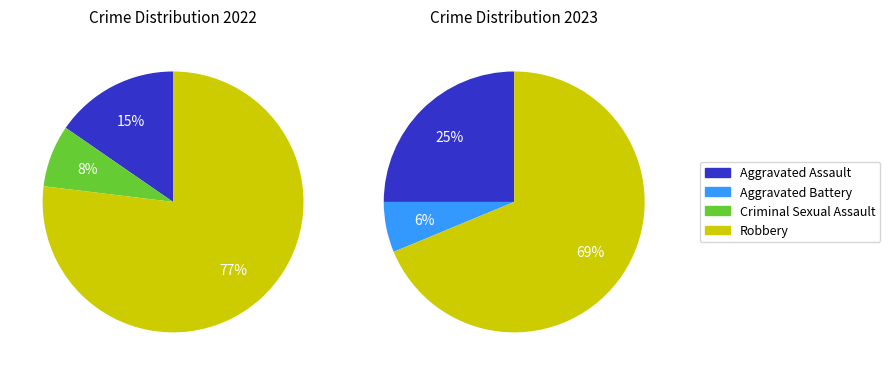

Does any single category account for the majority?

Yes